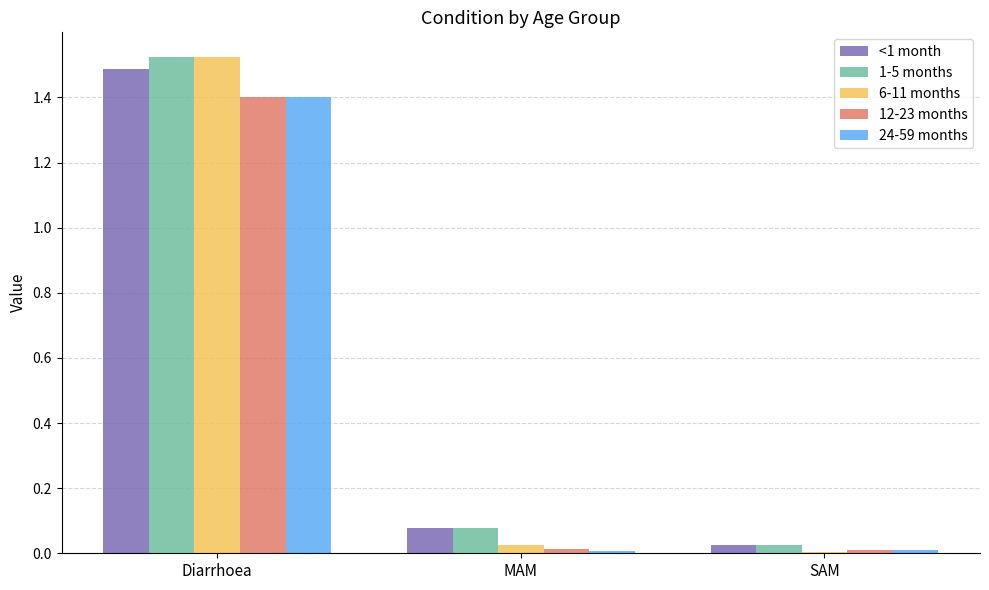

At which label is 6-11 months closest to 0?

SAM